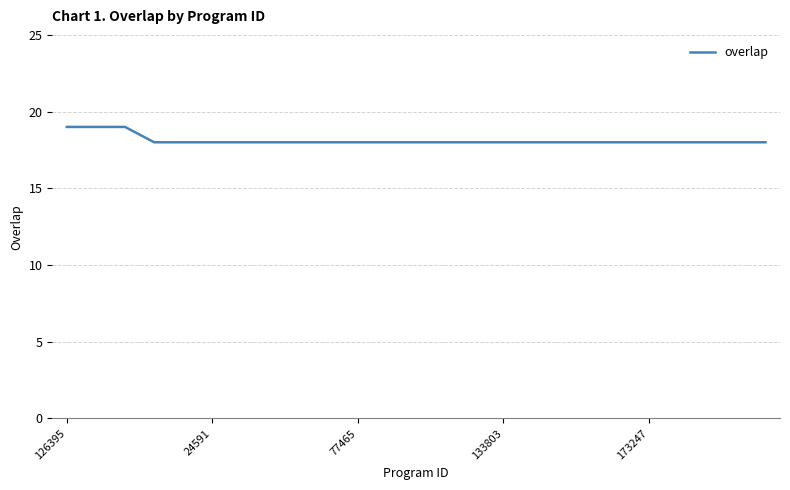

What is the minimum value shown in the chart?

18